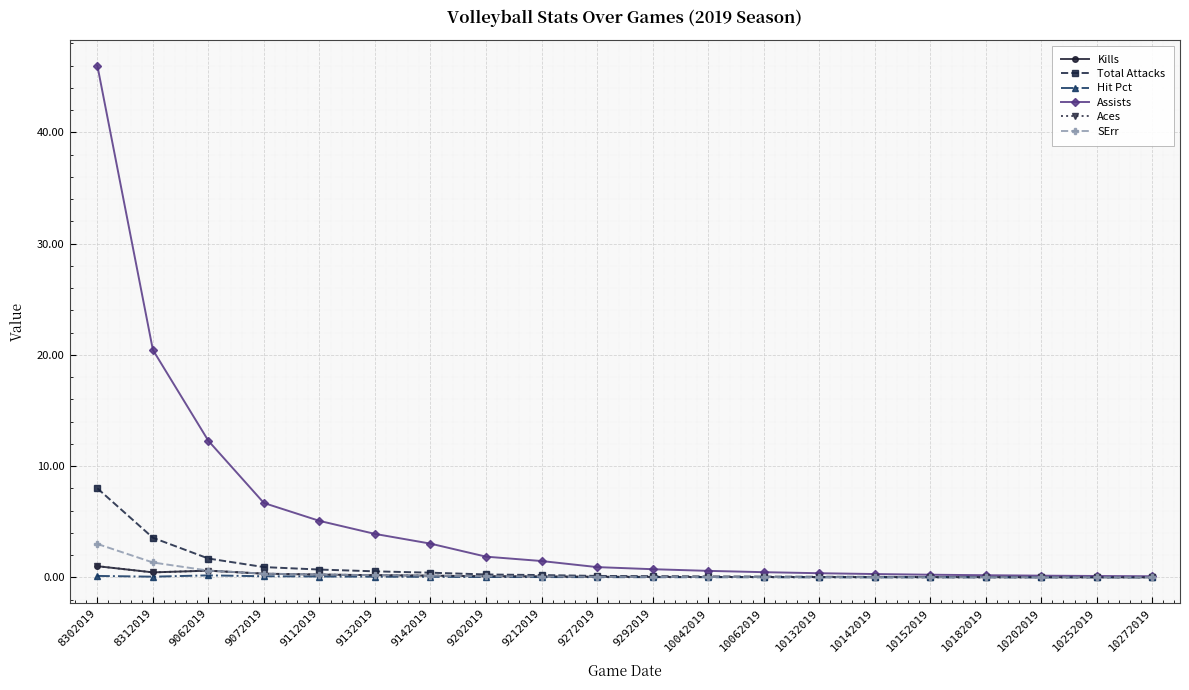

How many lines are shown in the chart?

6